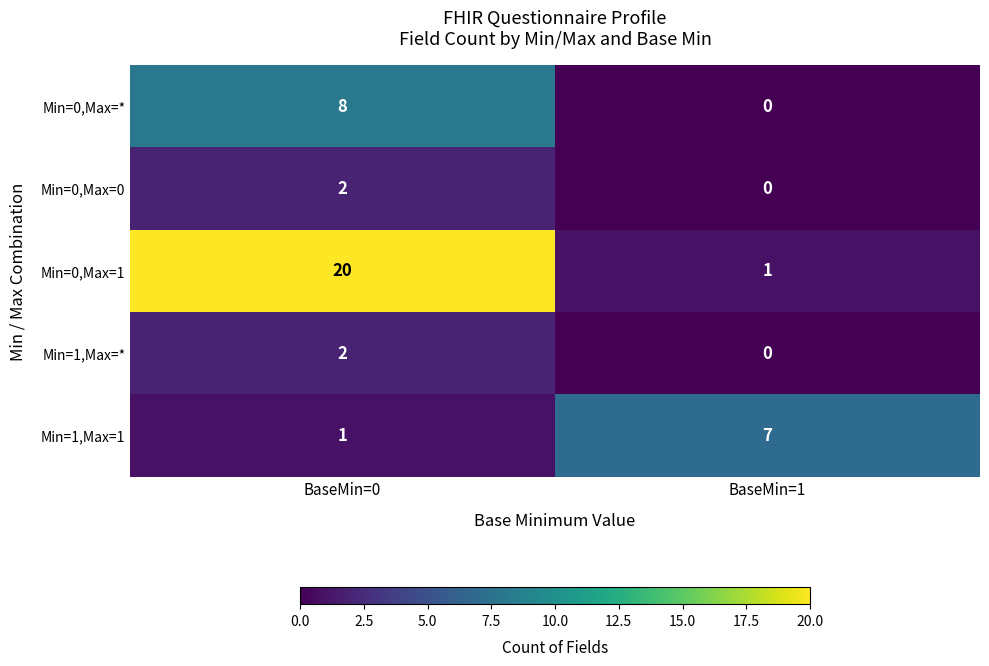

How many data points does each series have?

2